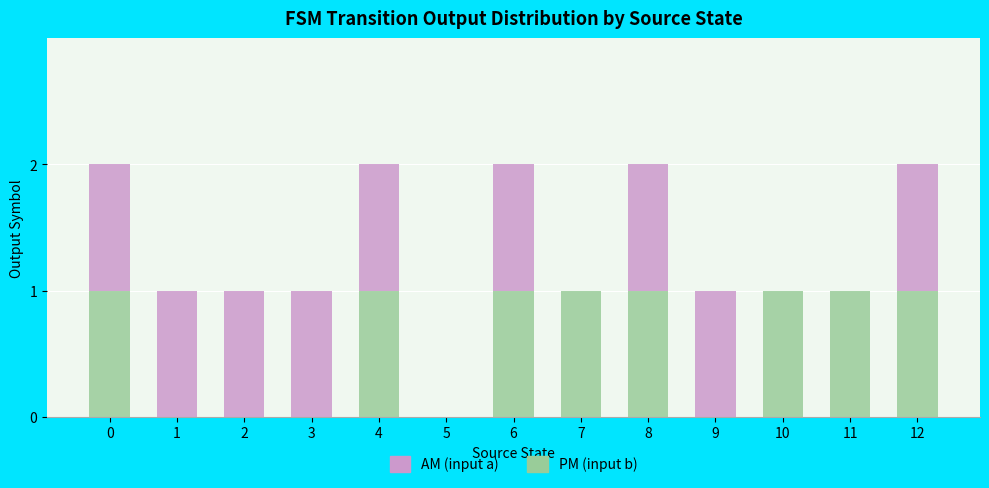

Is it true that PM (input b) equals -1 at 2?

False